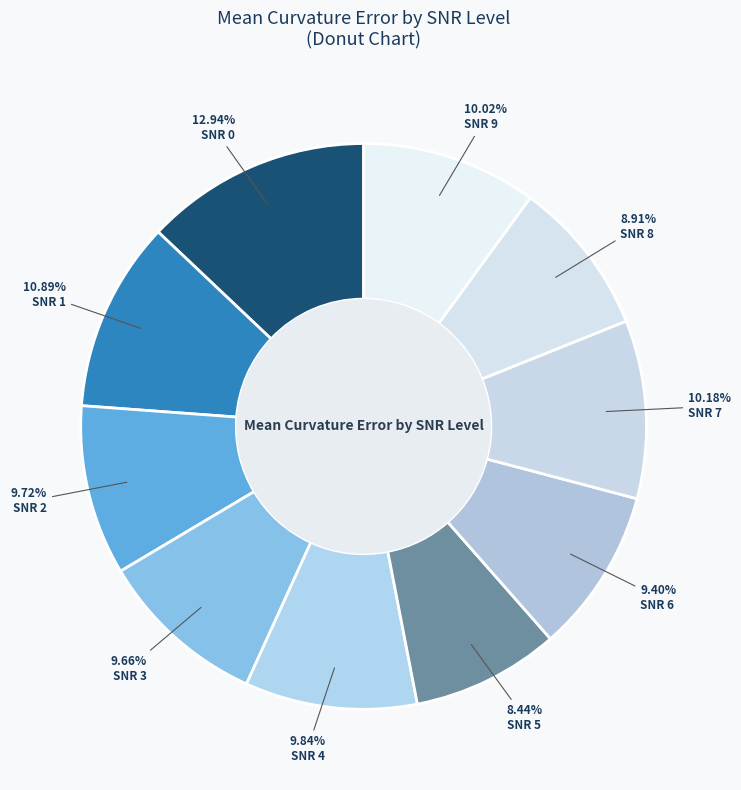

To the nearest percent, what is the difference between the largest and smallest slice percentages?

4%